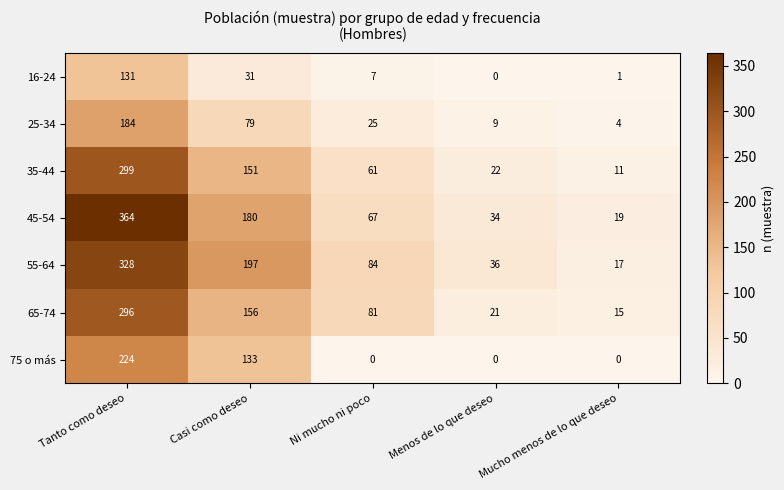

How many data points does each series have?

5